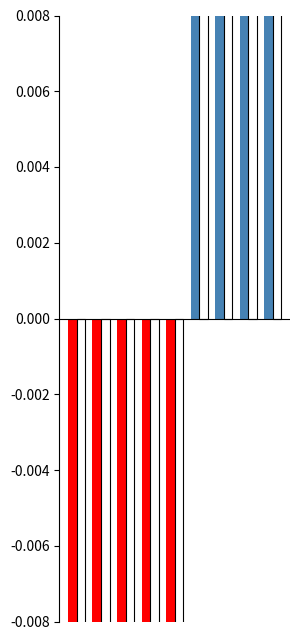

What is the value of the 1st bar from the left?

-0.1